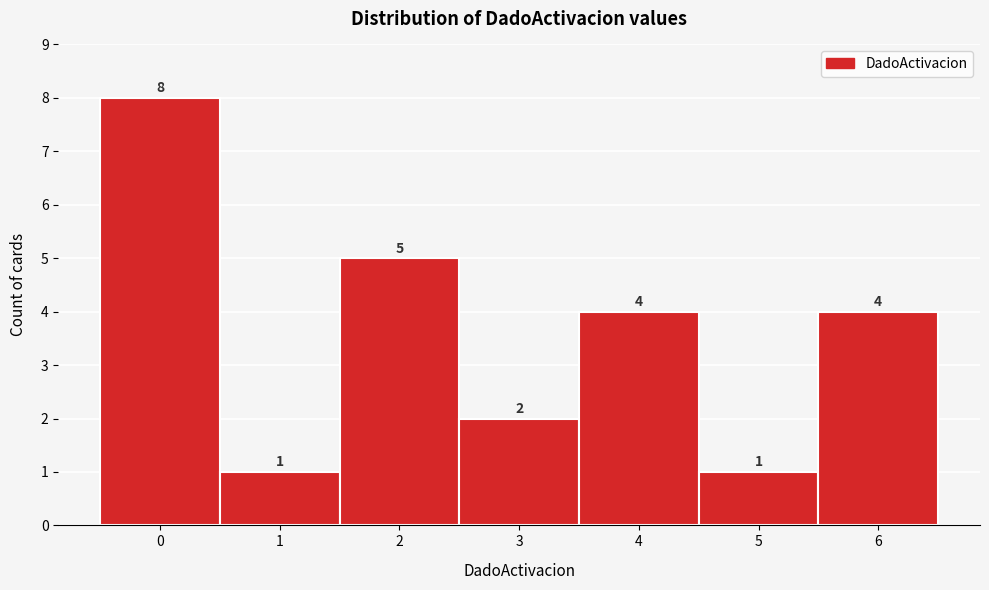

What is the height of the bar covering 1.5 to 2.5 on the x-axis?

5